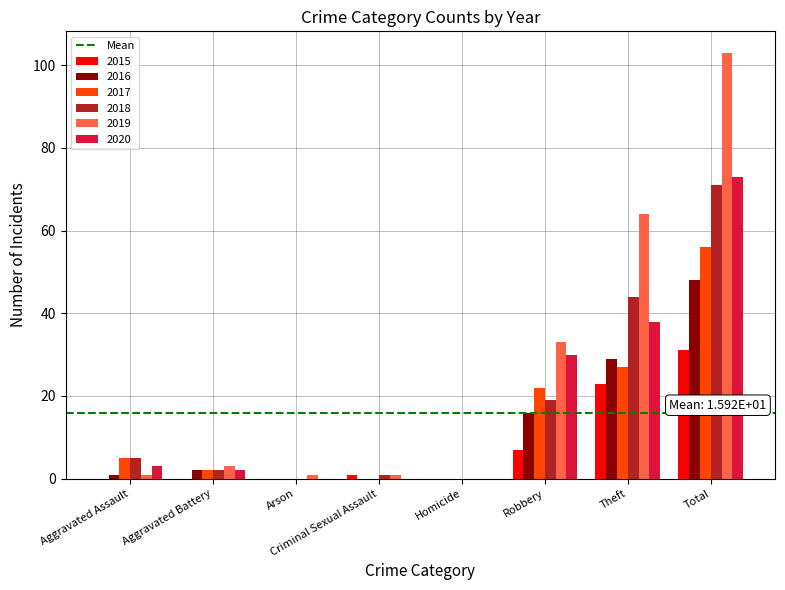

What is the sum of all 2015 values?

62